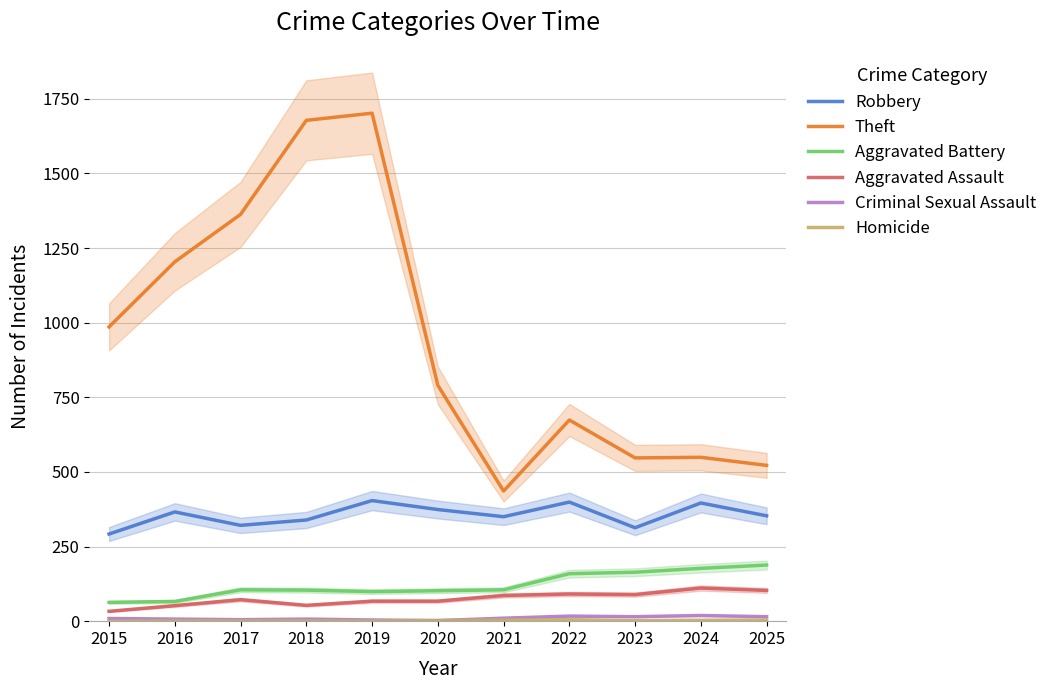

How many data points in Theft are less than 790?

5